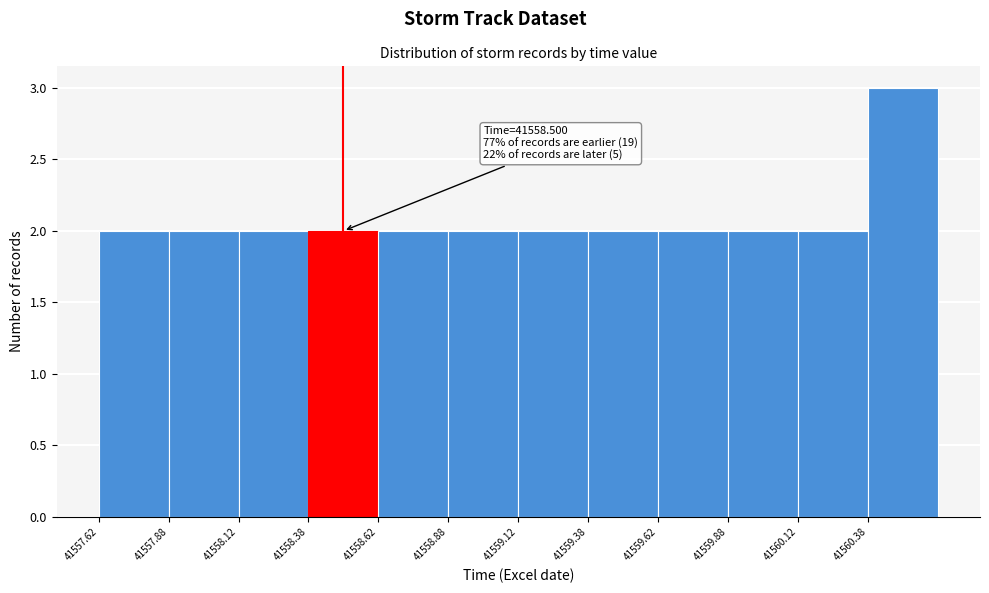

Which range on the x-axis has the tallest bar?

41560.375 to 41560.625